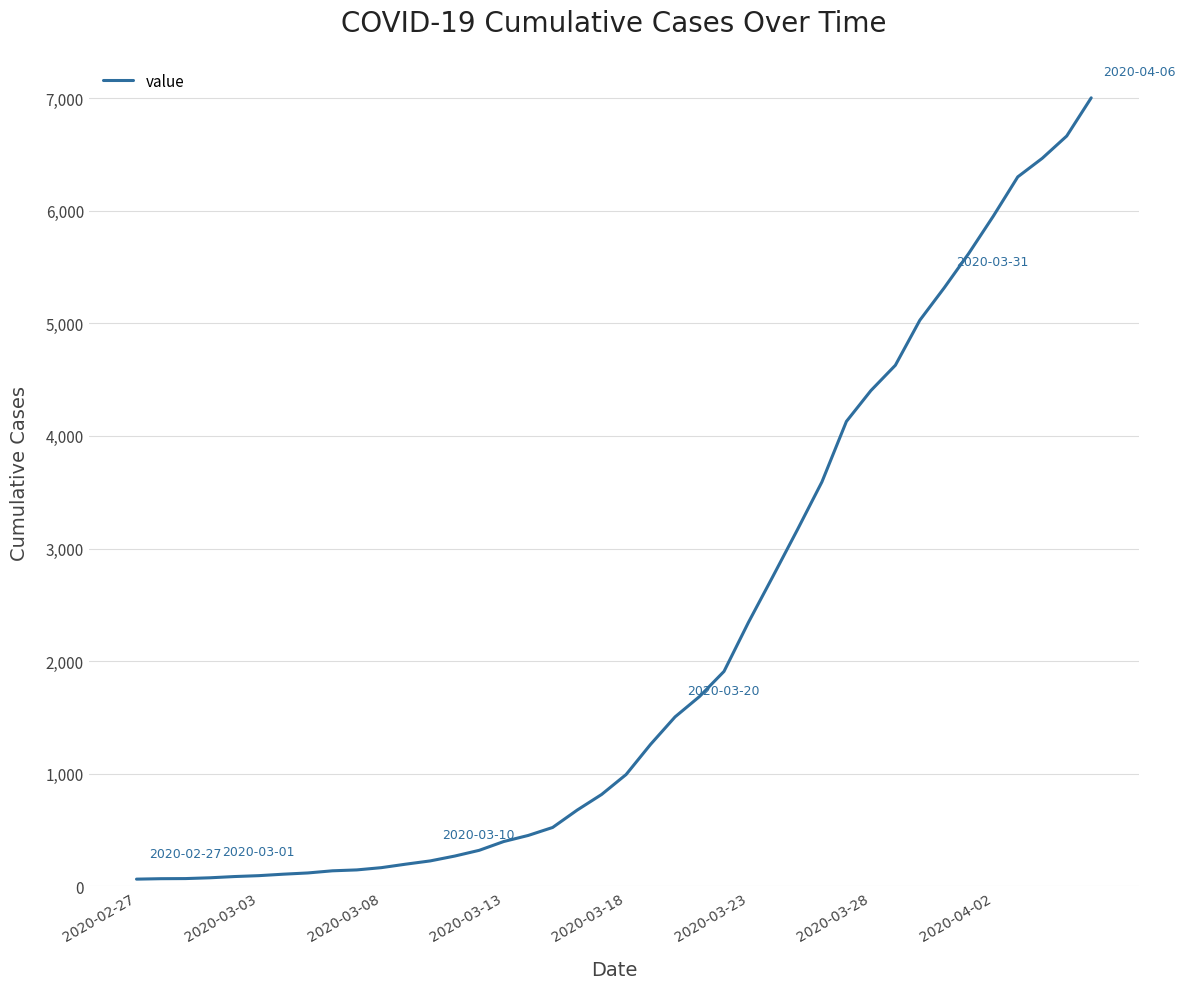

What is the difference between the maximum and minimum values?

6939